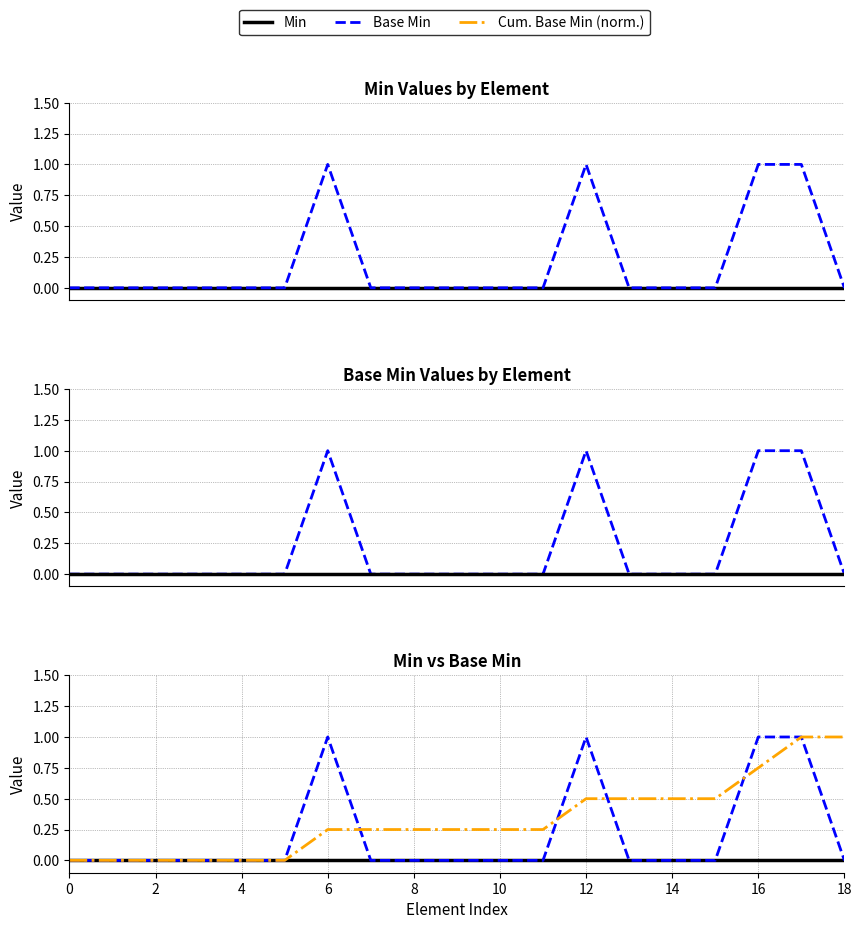

How many Cum. Base Min (norm.) values are between 0 and 1?

19